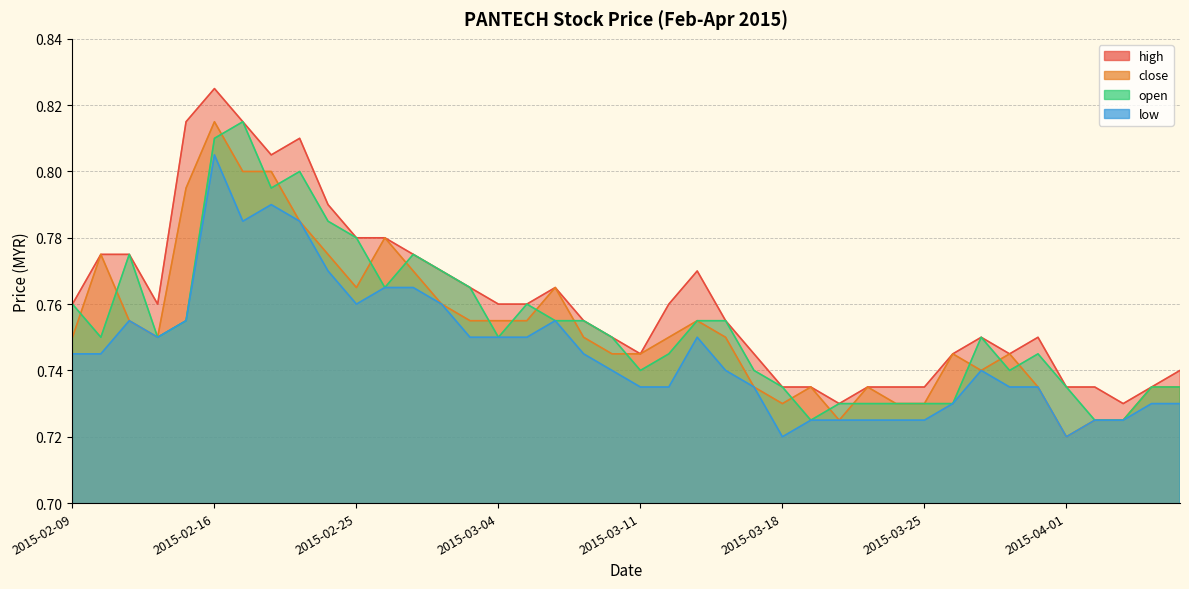

At which category is the sum across all series the highest?

2015-02-16